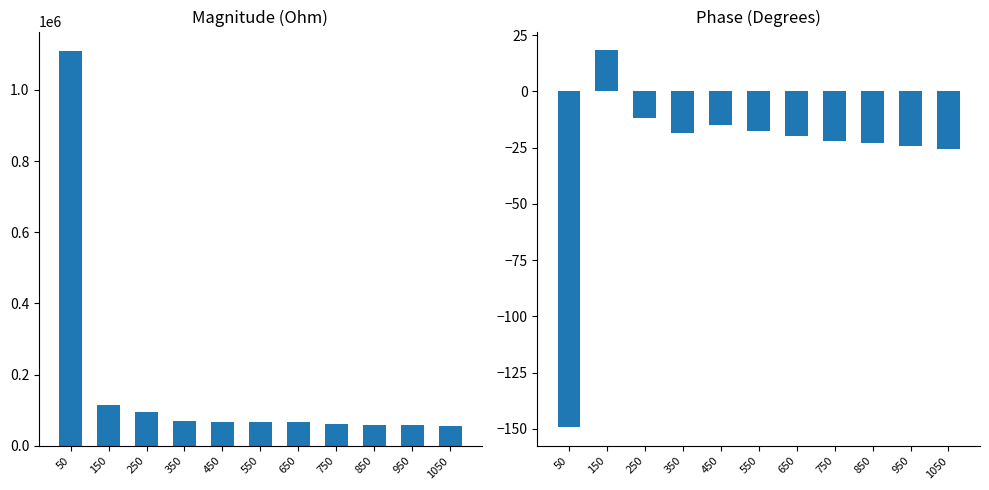

Rank the series by their average value, from lowest to highest.

Phase (Degrees), Magnitude (Ohm)